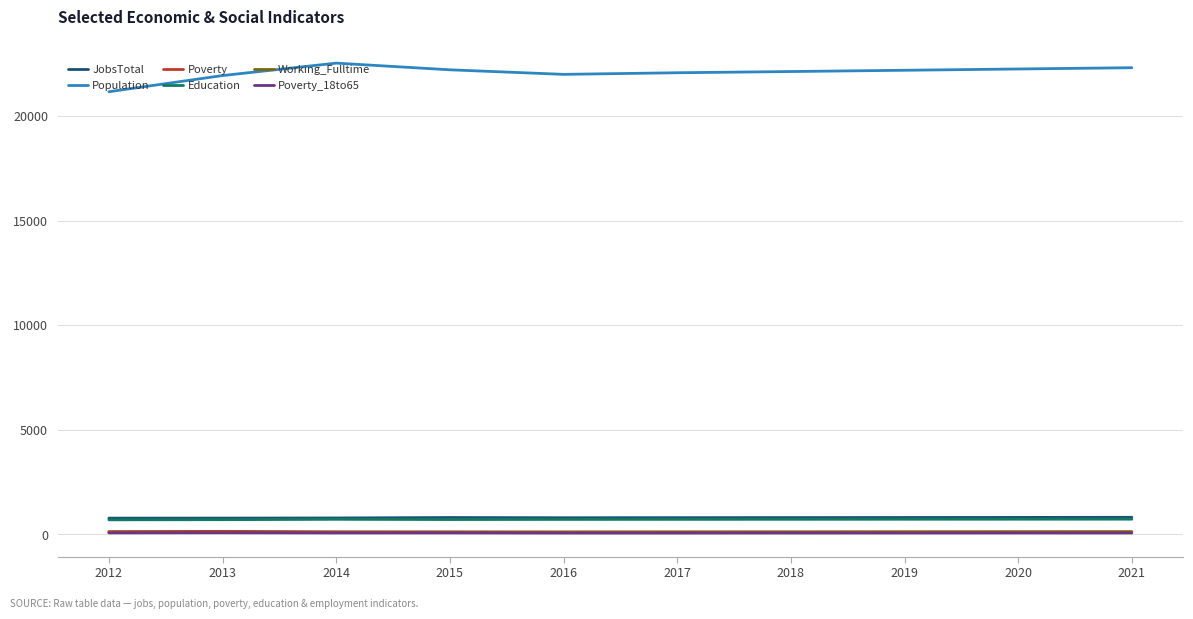

True or false: Working_Fulltime and Poverty_18to65 cross at least once.

False